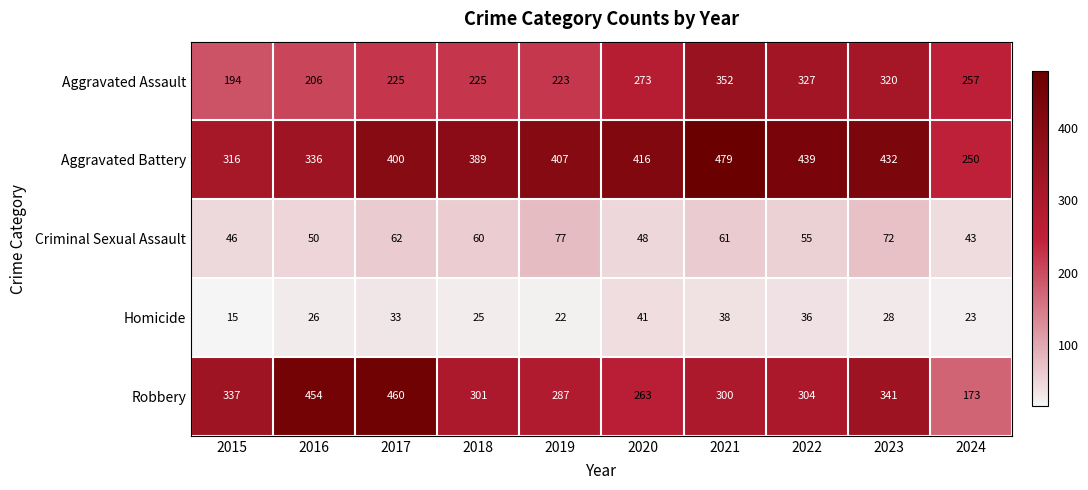

What is the sum of all Homicide values?

287